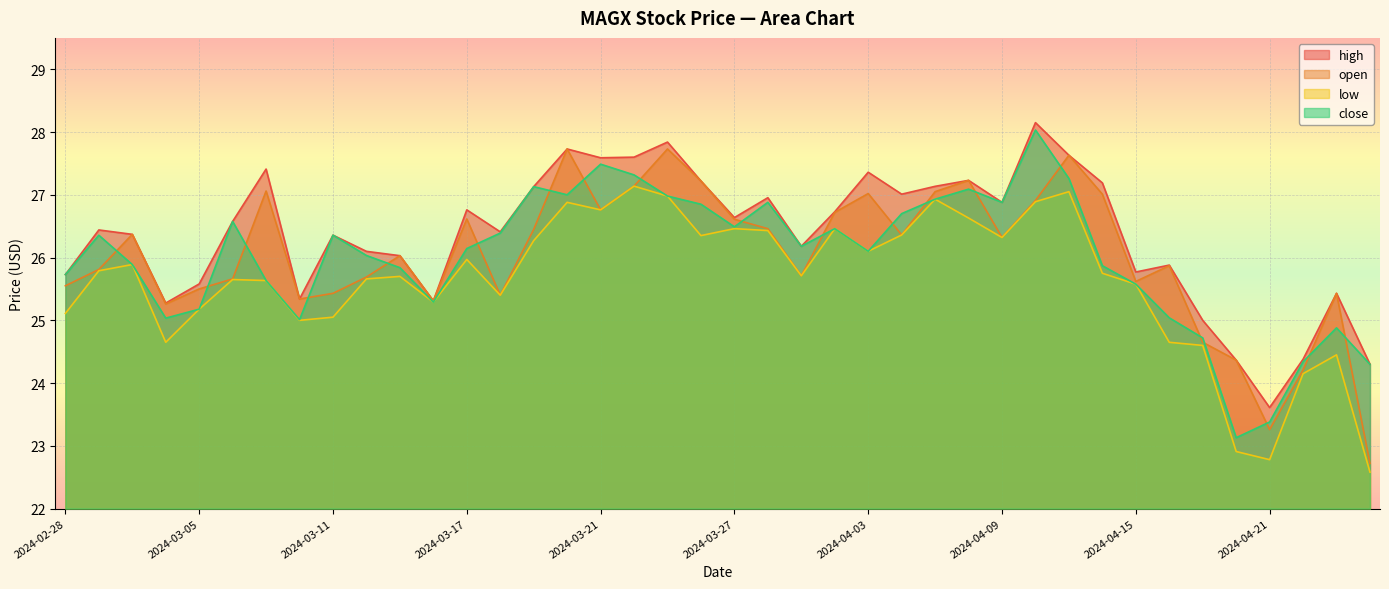

Which series changed the most between 2024-03-11 and 2024-03-31?

low